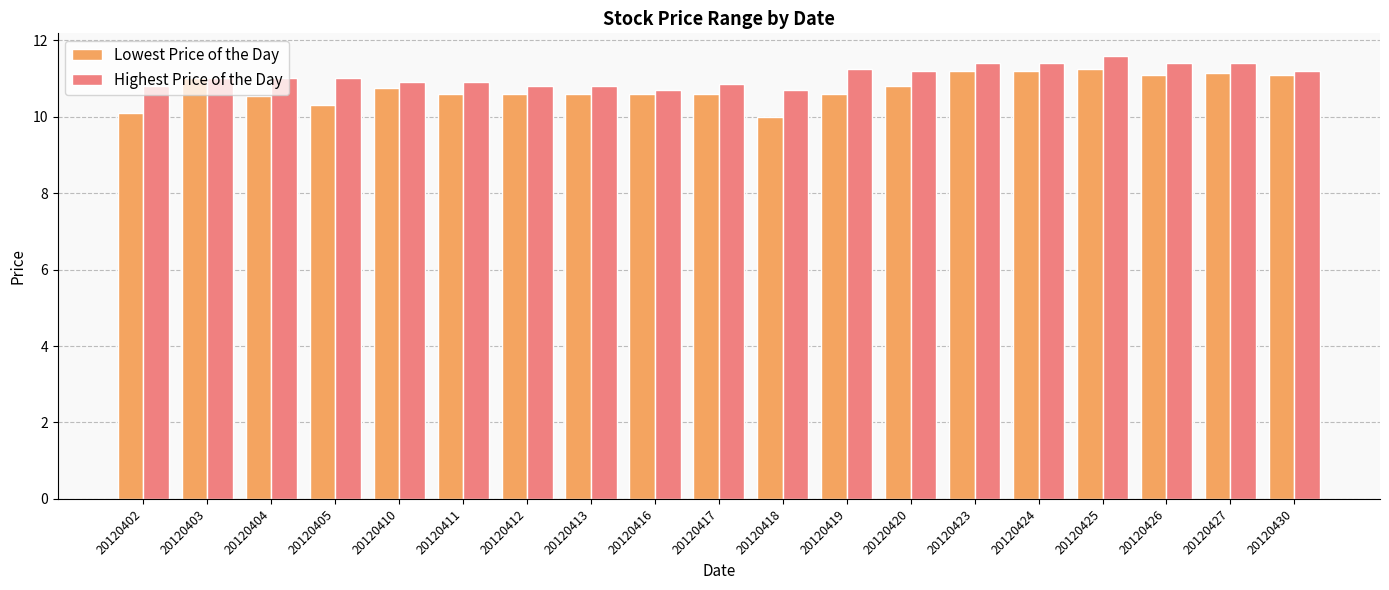

What is the maximum value shown in the chart?

11.6